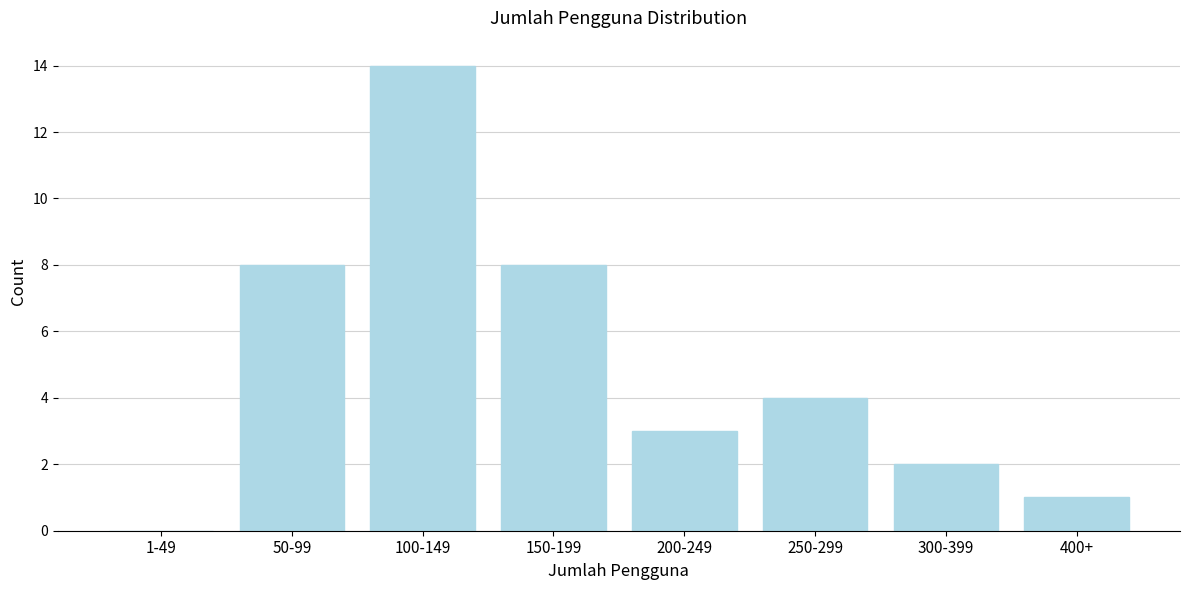

Reading left to right, extract all data points from this chart.

1-49=0	50-99=8	100-149=14	150-199=8	200-249=3	250-299=4	300-399=2	400+=1